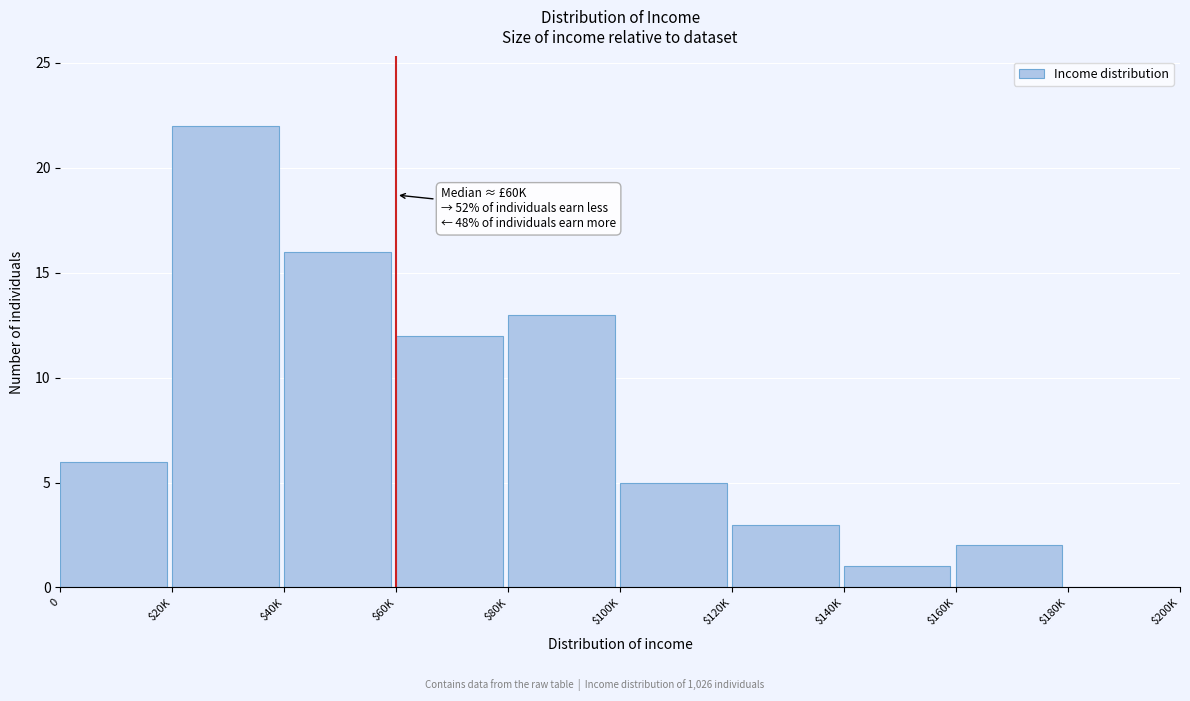

What is the sum of all values?

80